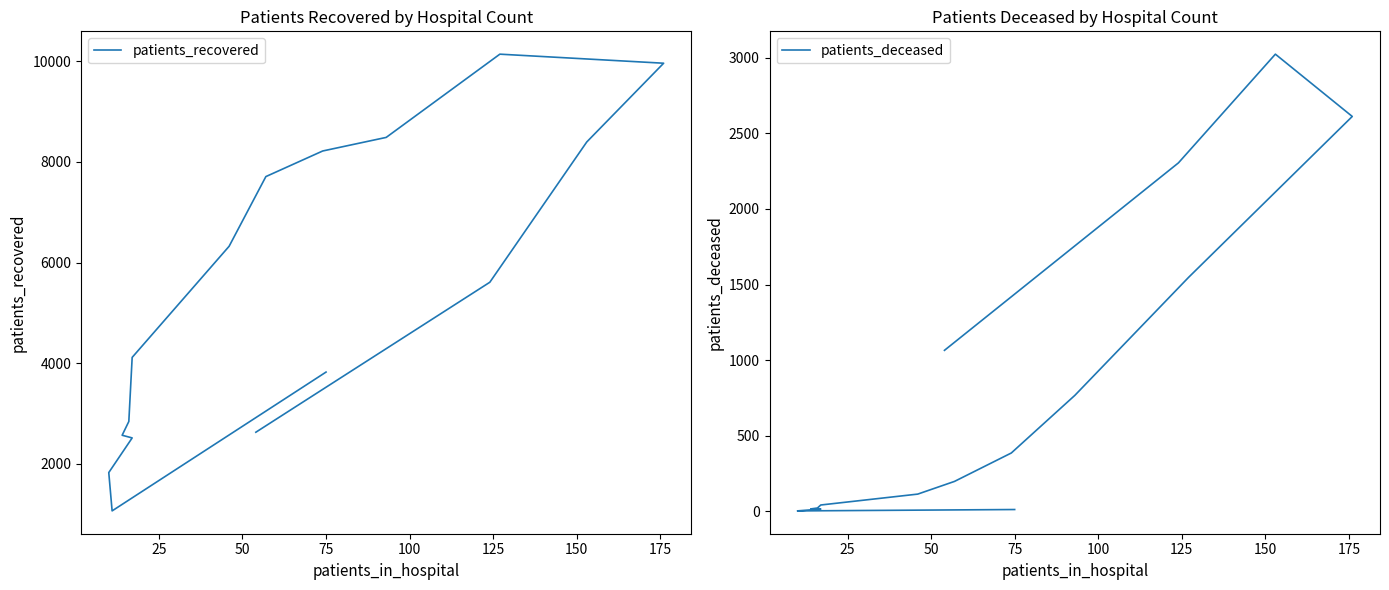

How many lines are shown in the chart?

2